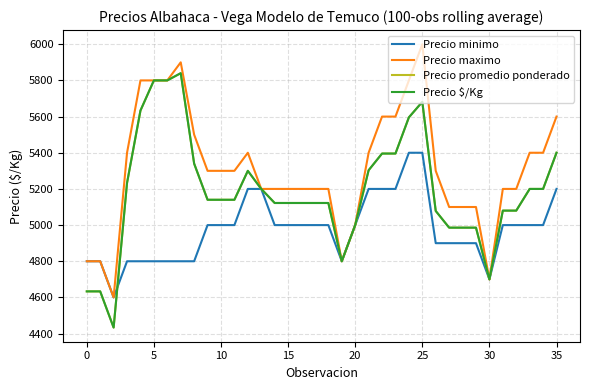

Does the chart display data point markers on the line(s)?

No